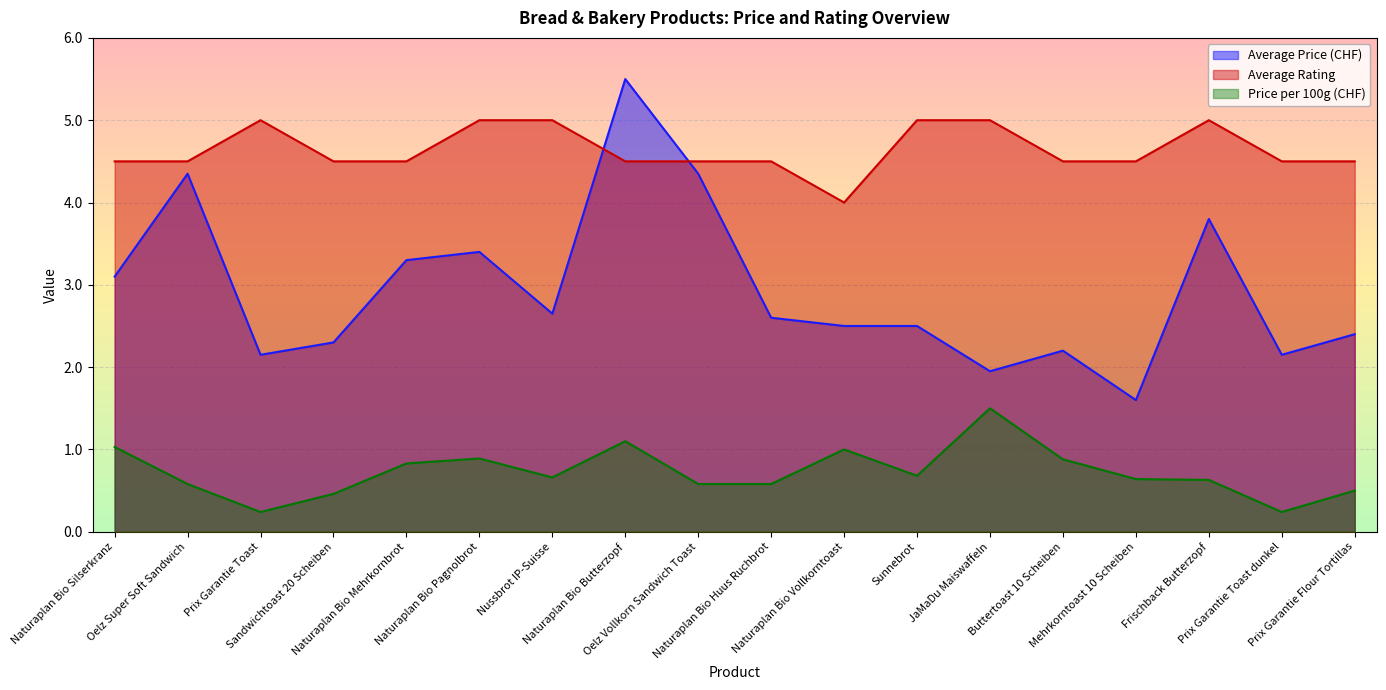

Does the chart display data point markers on the line(s)?

No